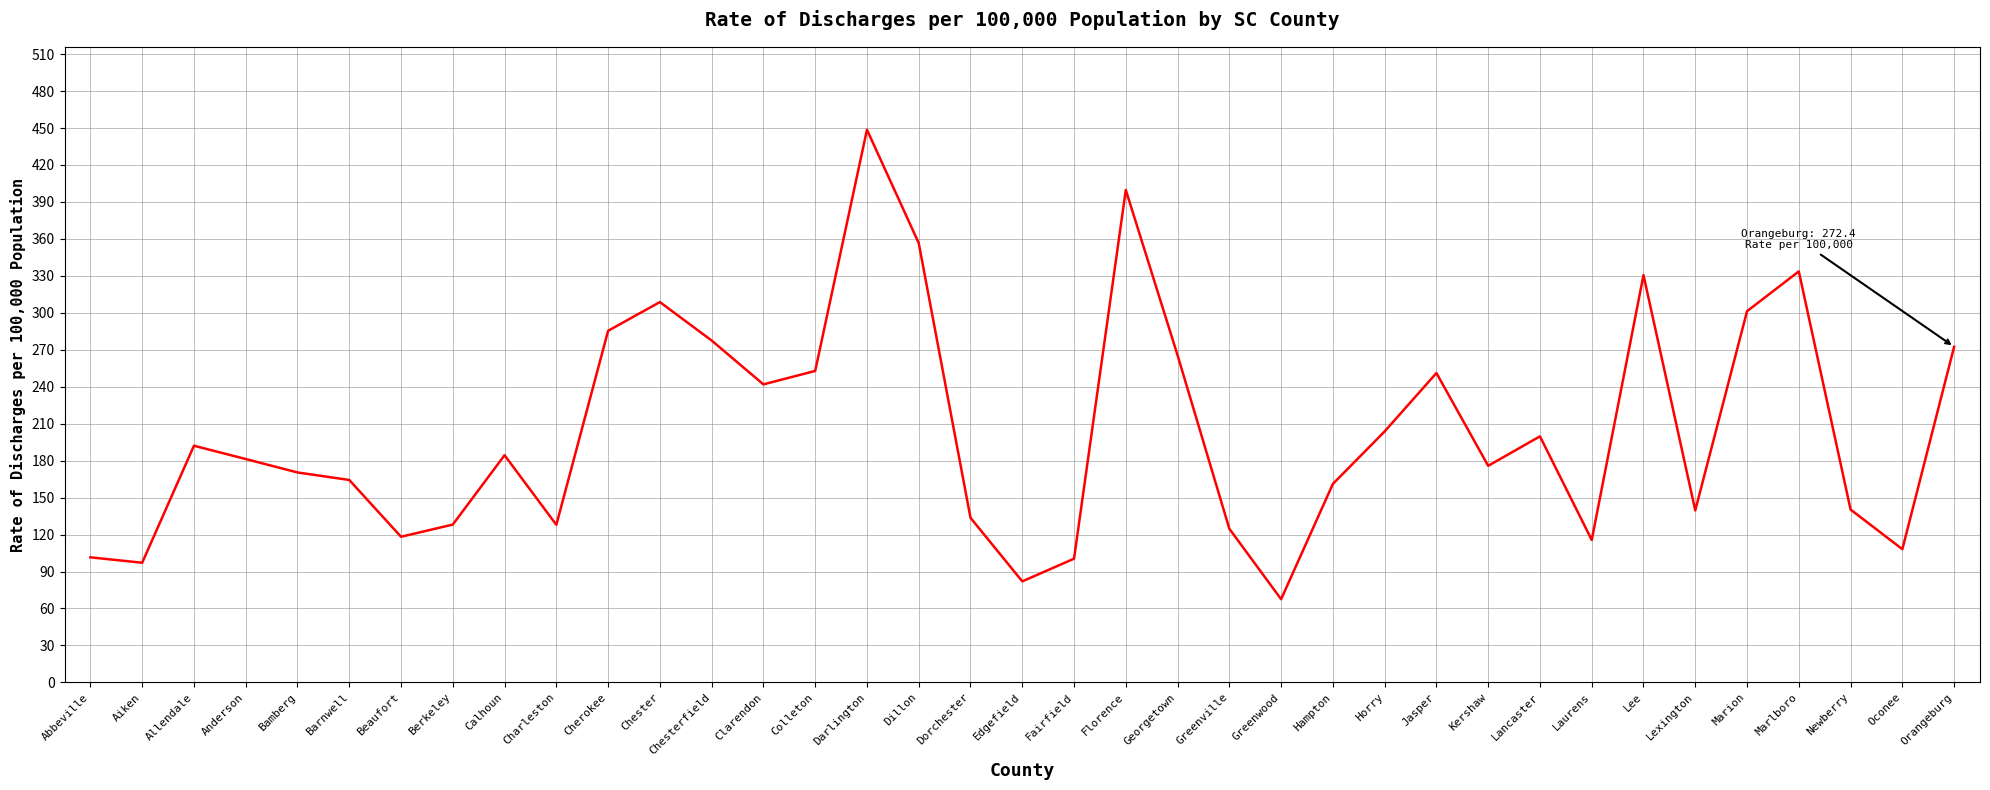

At which label does the data first exceed 181?

Allendale